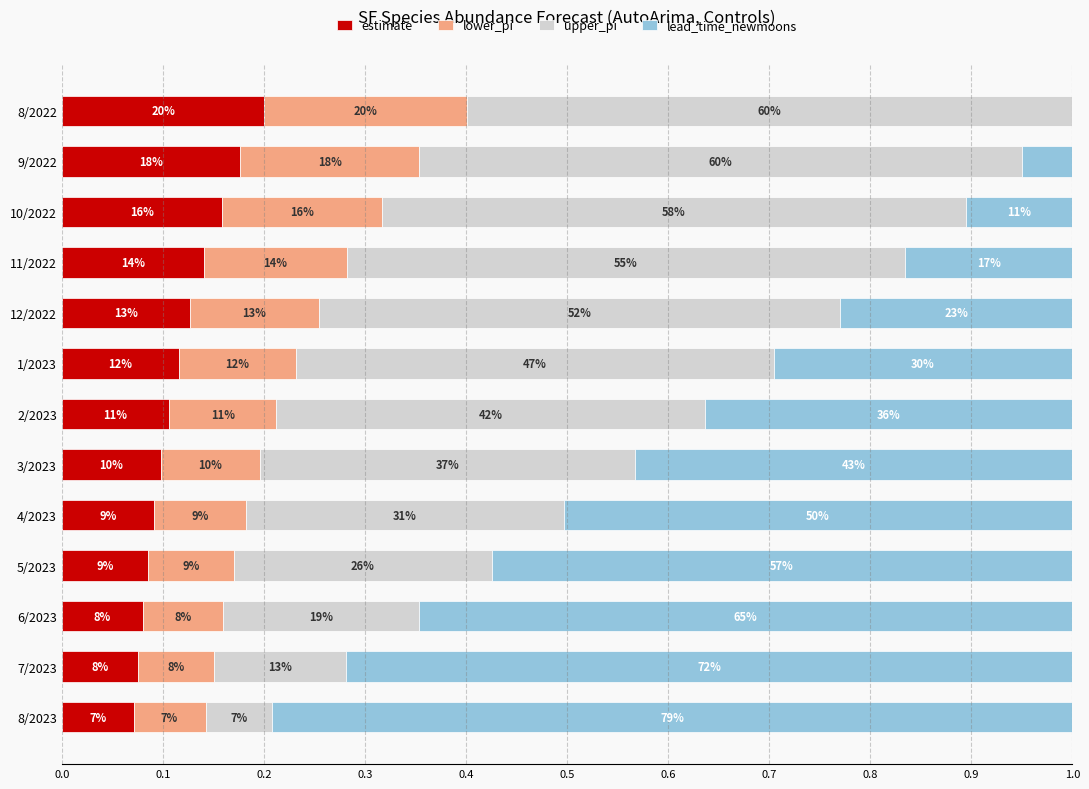

What are all the series names shown in the legend?

estimate, lower_pi, upper_pi, lead_time_newmoons